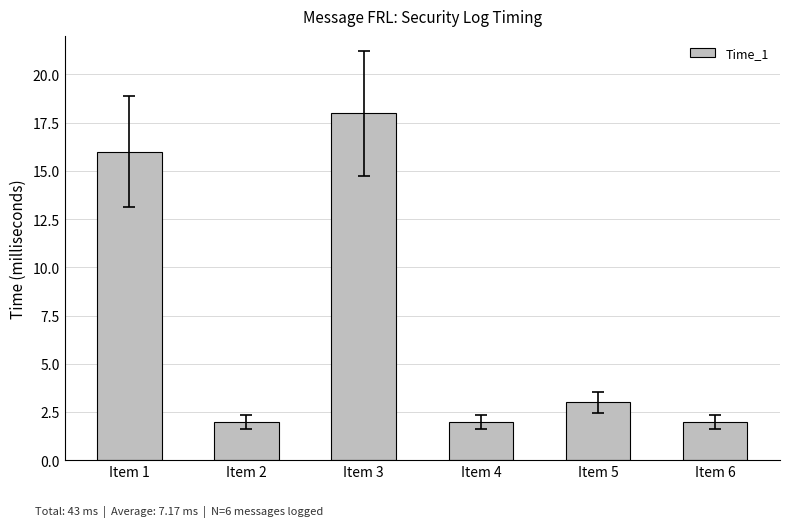

How many data points are less than 3?

3